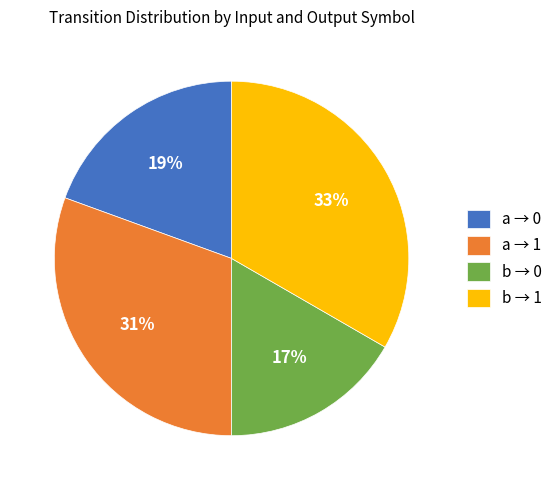

To the nearest percent, what percentage of the pie is b → 0?

17%